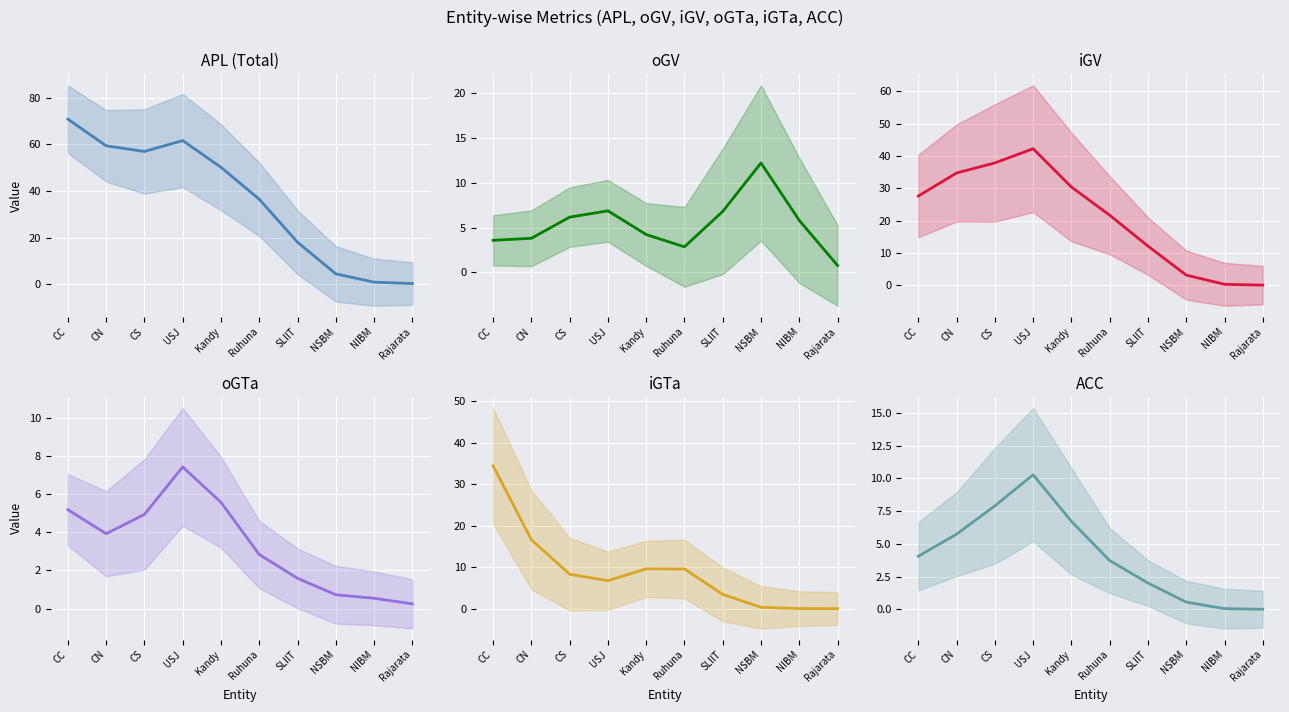

What position from the right is Kandy?

6